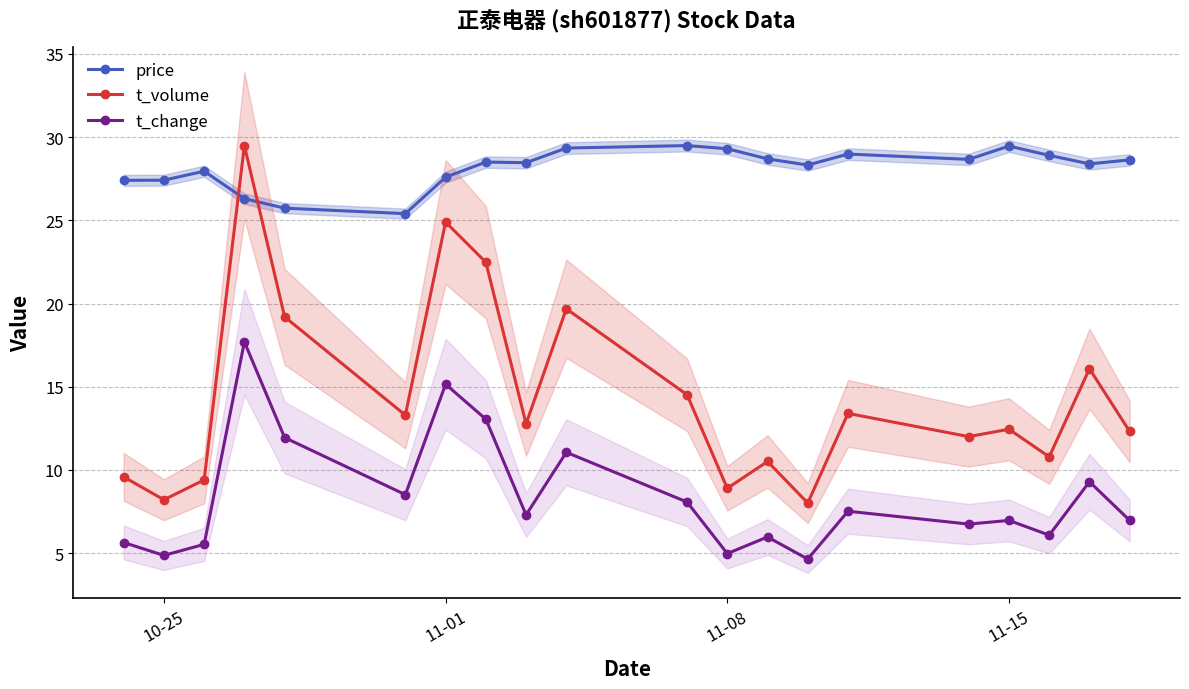

What is the maximum value for t_volume?

29.5